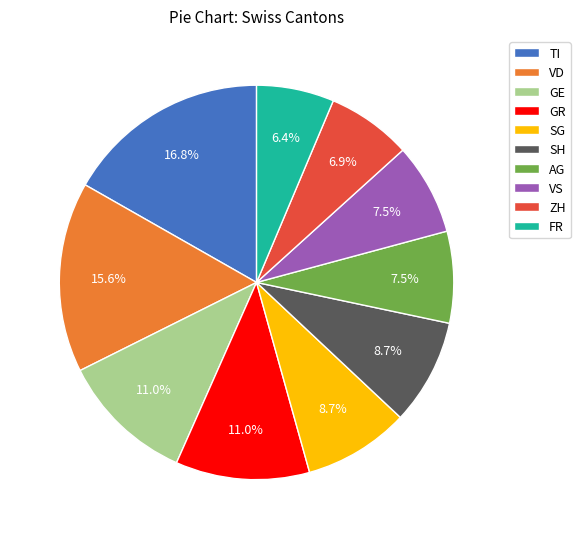

Does any single category account for the majority?

No